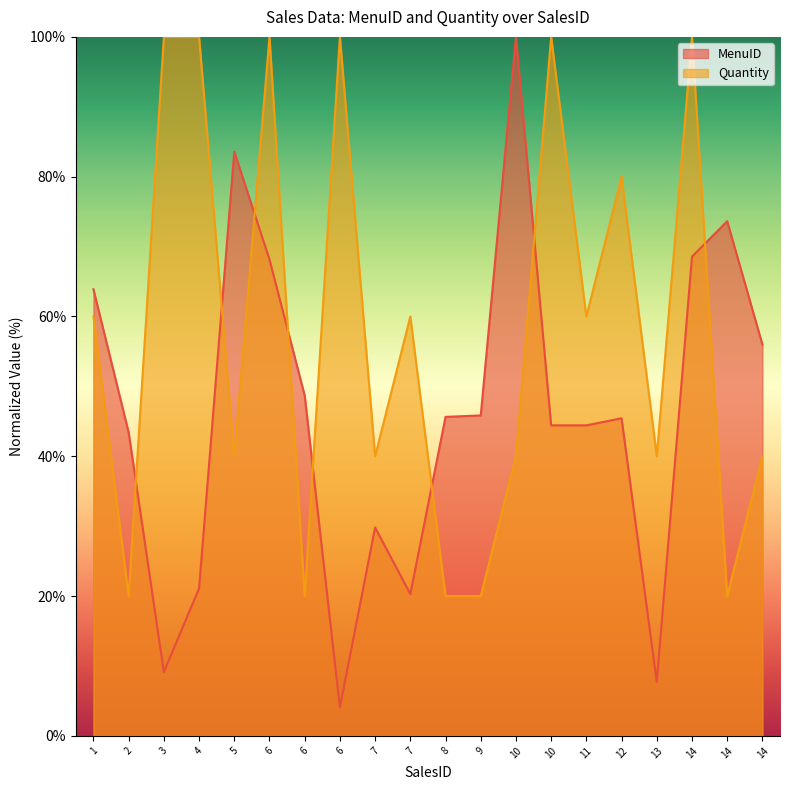

Rank the categories by MenuID value from lowest to highest.

6, 13, 3, 7, 4, 7, 2, 10, 11, 12, 8, 9, 6, 14, 1, 6, 14, 14, 5, 10